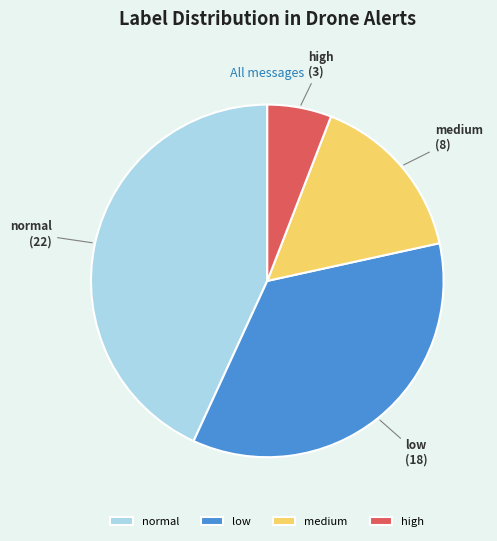

Does medium account for over 50% of the chart?

No